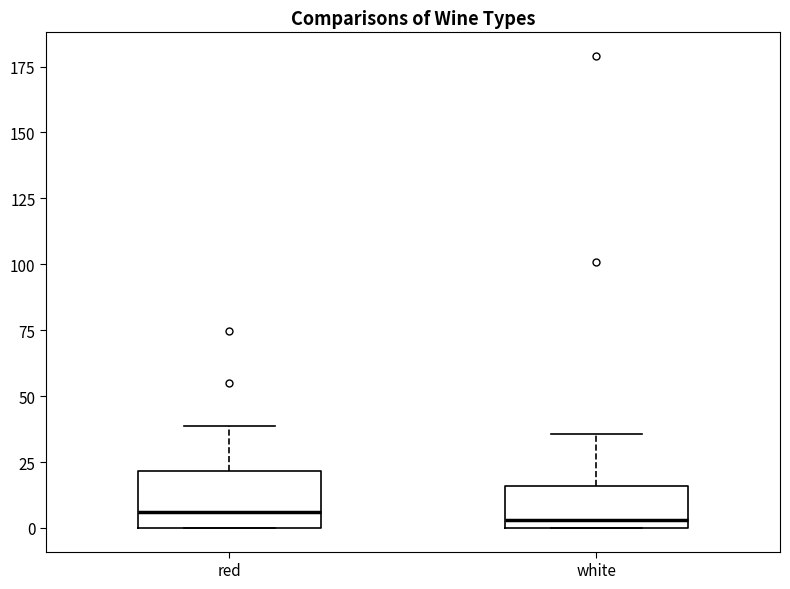

Where does the upper whisker of the box for red end on the y-axis? The values are not printed on the chart, so give them approximately, as read against the axis.

40